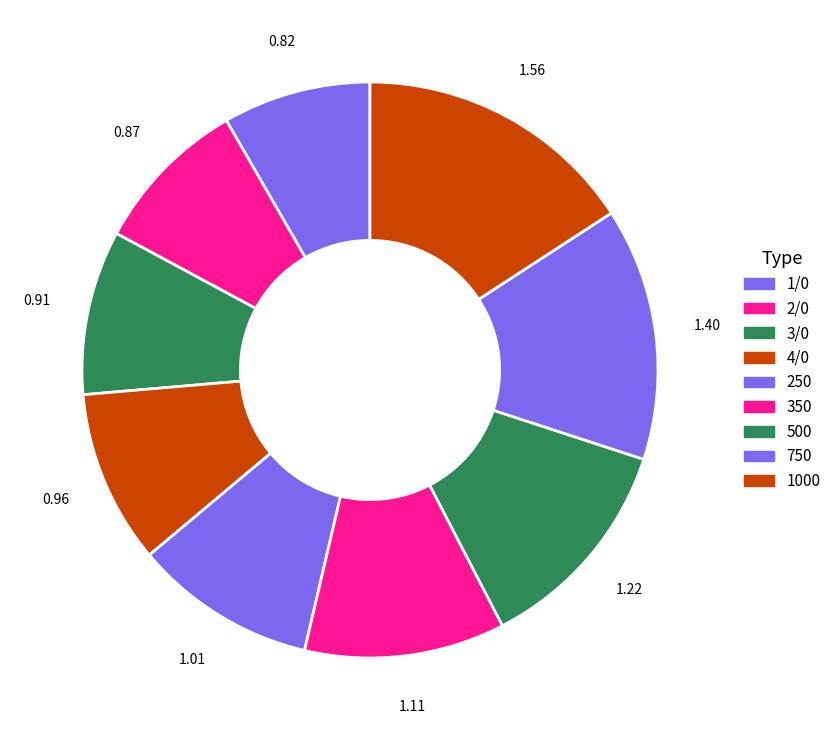

Count the number of slices in the pie.

9